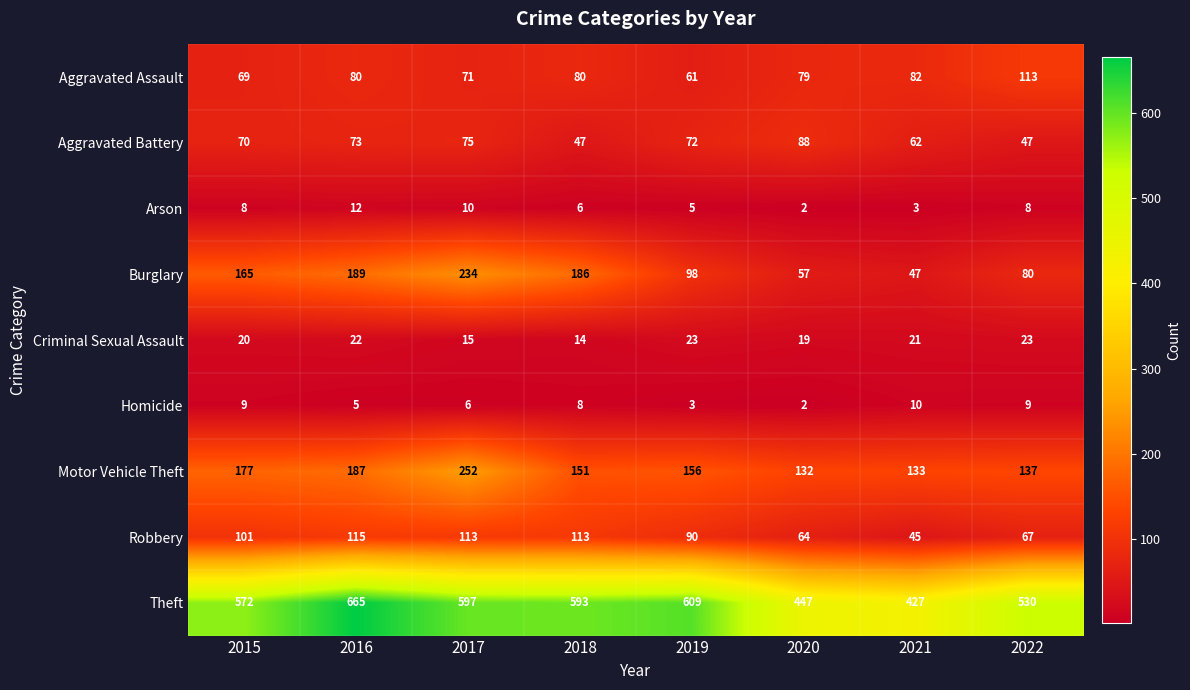

Which category has the highest value across all series?

2016